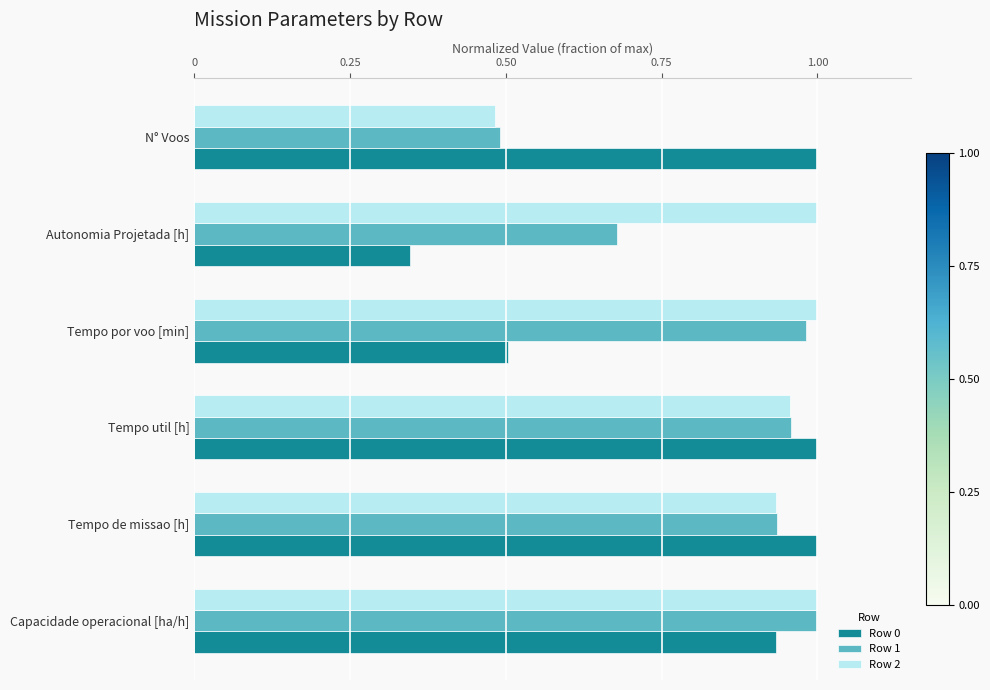

List the series in order of their overall mean, highest first.

Row 2, Row 1, Row 0